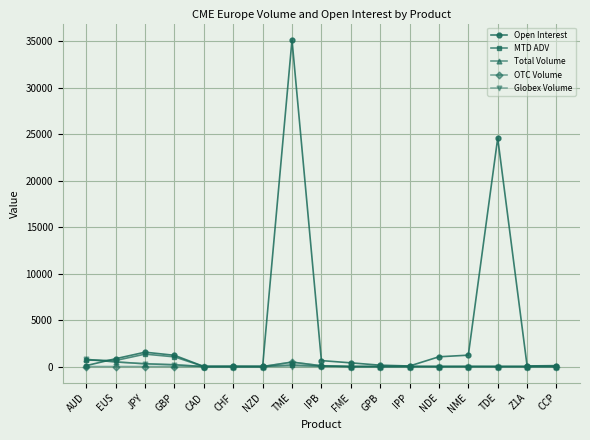

What is the sum of all Total Volume values?

2328.0